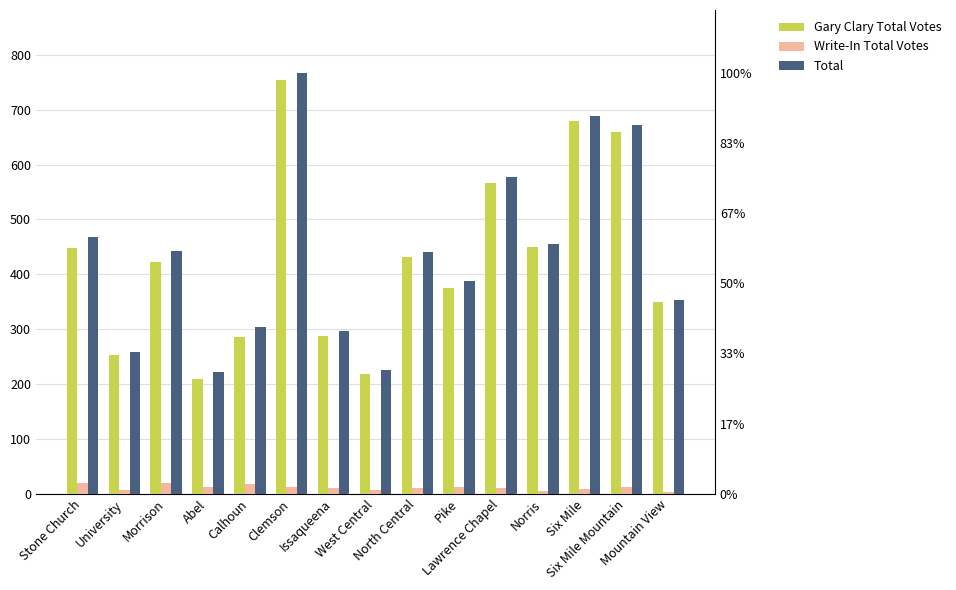

What is the highest value of the Gary Clary Total Votes series?

754